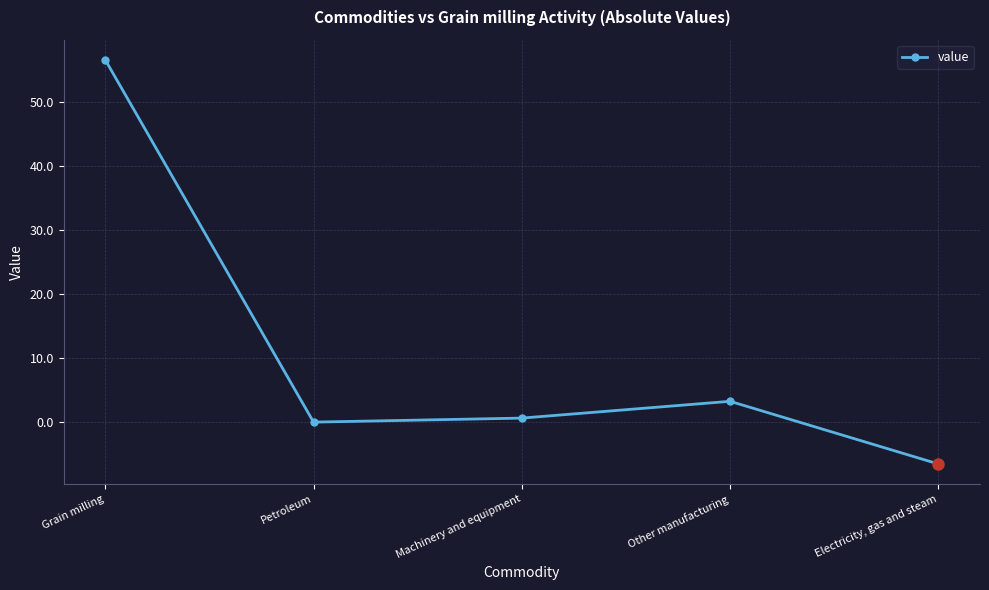

At which category does the chart reach its peak across all series?

Grain milling